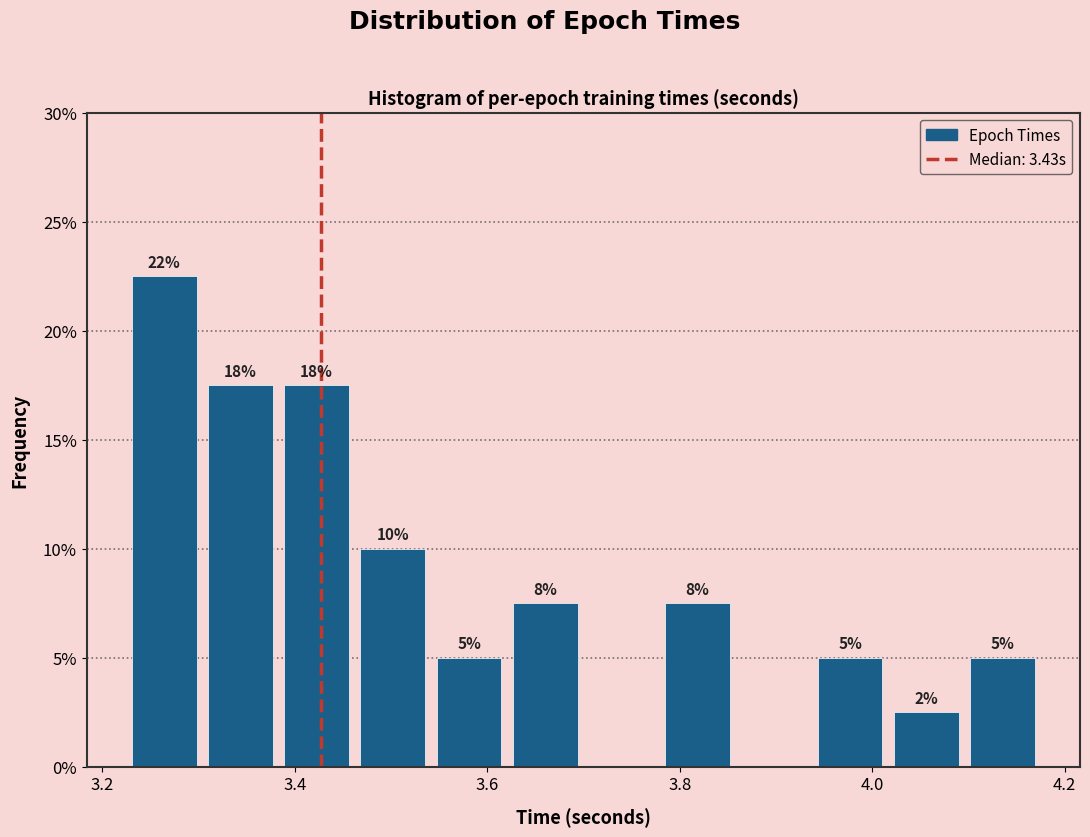

Read against the x-axis, roughly where is the centre of the tallest bar?

3.26